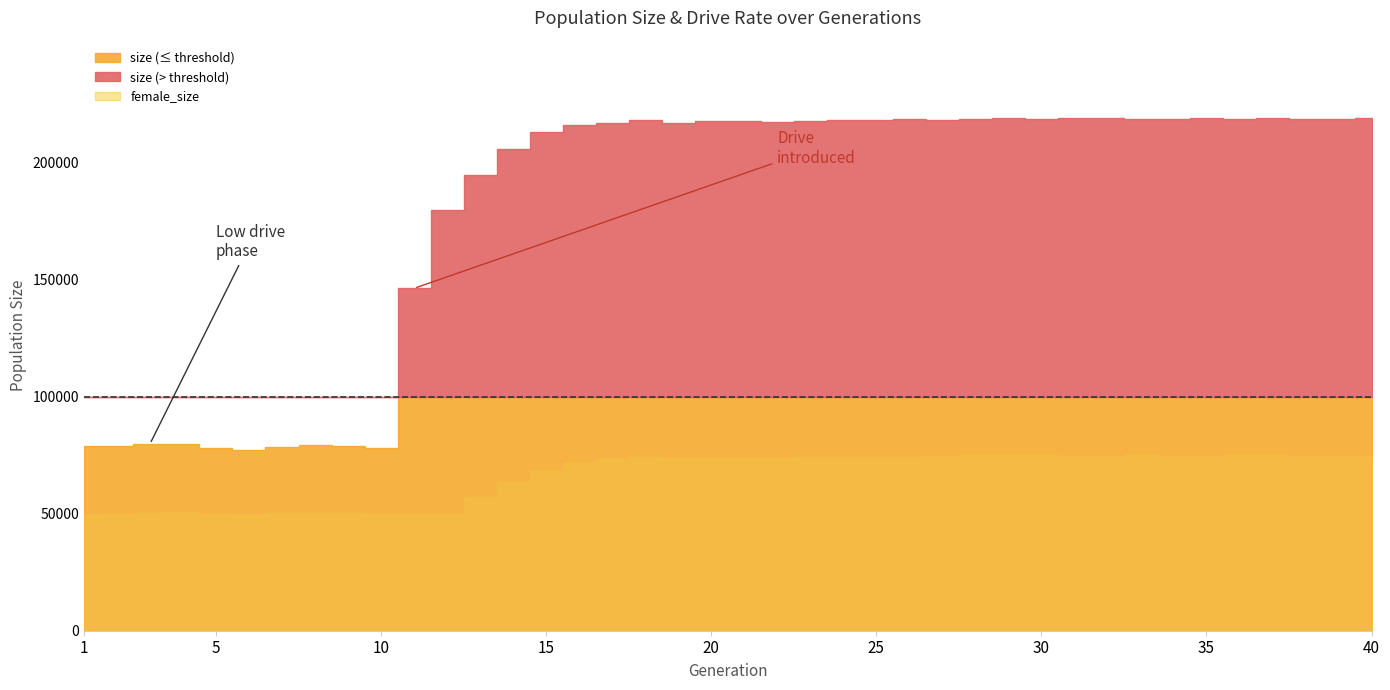

Reading left to right, extract all data points from this chart.

size: 1=78774.0	2=78834.0	3=79795.0	4=79700.0	5=78065.0	6=77298.0	7=78547.0	8=79191.0	9=78996.0	10=78099.0	11=146266.0	12=179589.0	13=194754.0	14=205949.0	15=213266.0	16=216049.0	17=216867.0	18=218063.0	19=217117.0	20=217563.0	21=217632.0	22=217540.0	23=217846.0	24=218032.0	25=218232.0	26=218424.0	27=218288.0	28=218780.0	29=219196.0	30=218817.0	31=218835.0	32=219199.0	33=218805.0	34=218631.0	35=219096.0	36=218435.0	37=218834.0	38=218551.0	39=218708.0	40=219070.0
female_size: 1=49380.0	2=49653.0	3=50367.0	4=50635.0	5=49768.0	6=49370.0	7=50145.0	8=50272.0	9=50197.0	10=49729.0	11=50028.0	12=49915.0	13=57234.0	14=63566.0	15=68249.0	16=71606.0	17=73193.0	18=74168.0	19=73843.0	20=73676.0	21=73816.0	22=73901.0	23=74096.0	24=74269.0	25=74382.0	26=74303.0	27=74485.0	28=74990.0	29=75189.0	30=74912.0	31=74785.0	32=74795.0	33=74959.0	34=74763.0	35=74729.0	36=74870.0	37=75098.0	38=74675.0	39=74549.0	40=74683.0
rate_dr: 1=0.0	2=0.0	3=0.0	4=0.0	5=0.0	6=0.0	7=0.0	8=0.0	9=0.0	10=0.0	11=0.4	12=0.5	13=0.4	14=0.4	15=0.4	16=0.4	17=0.4	18=0.4	19=0.4	20=0.4	21=0.4	22=0.4	23=0.4	24=0.4	25=0.4	26=0.4	27=0.4	28=0.4	29=0.4	30=0.4	31=0.4	32=0.4	33=0.4	34=0.4	35=0.4	36=0.4	37=0.4	38=0.4	39=0.4	40=0.4